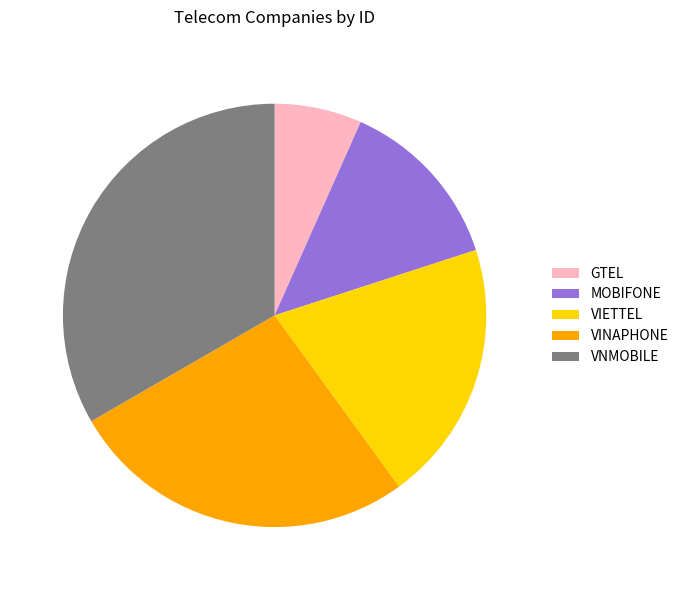

Is the sum of GTEL and VINAPHONE greater than half?

No